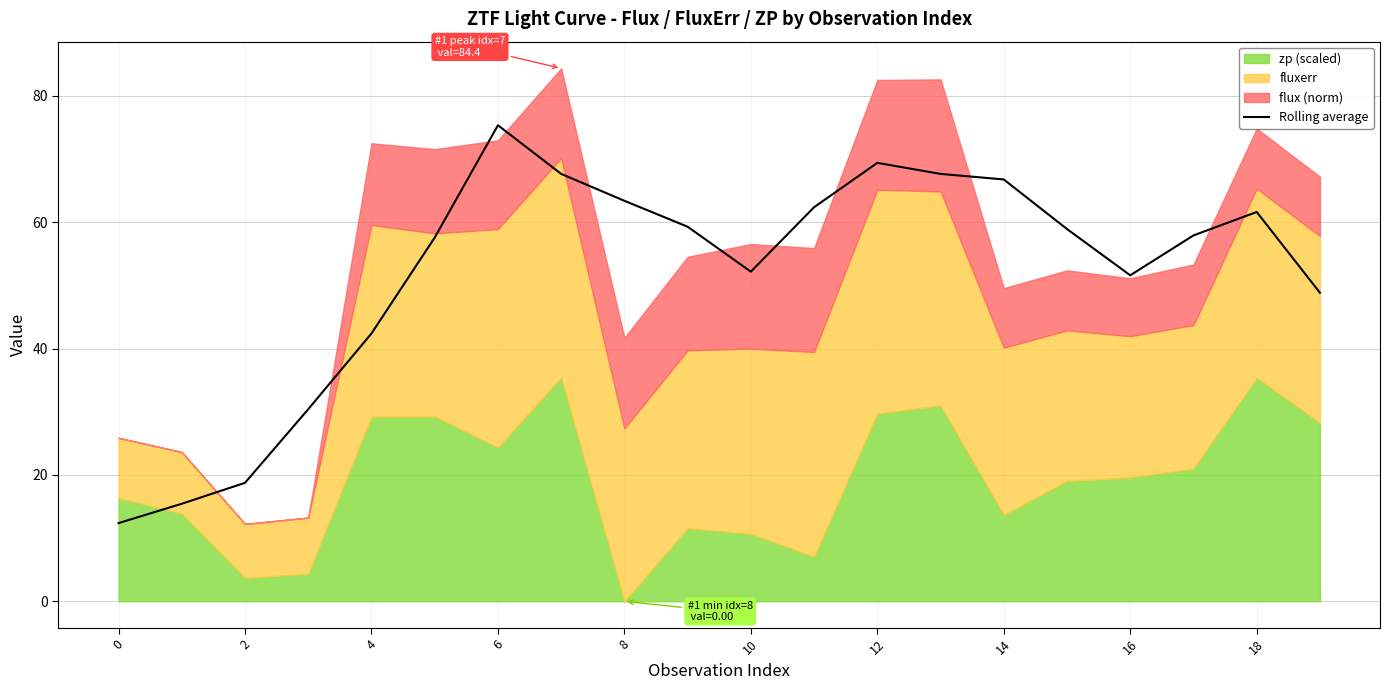

Reading left to right, extract all data points from this chart.

12.4	15.4	18.8	30.4	42.4	57.6	75.4	67.7	63.4	59.3	52.2	62.4	69.4	67.7	66.8	58.9	51.6	57.9	61.6	48.8